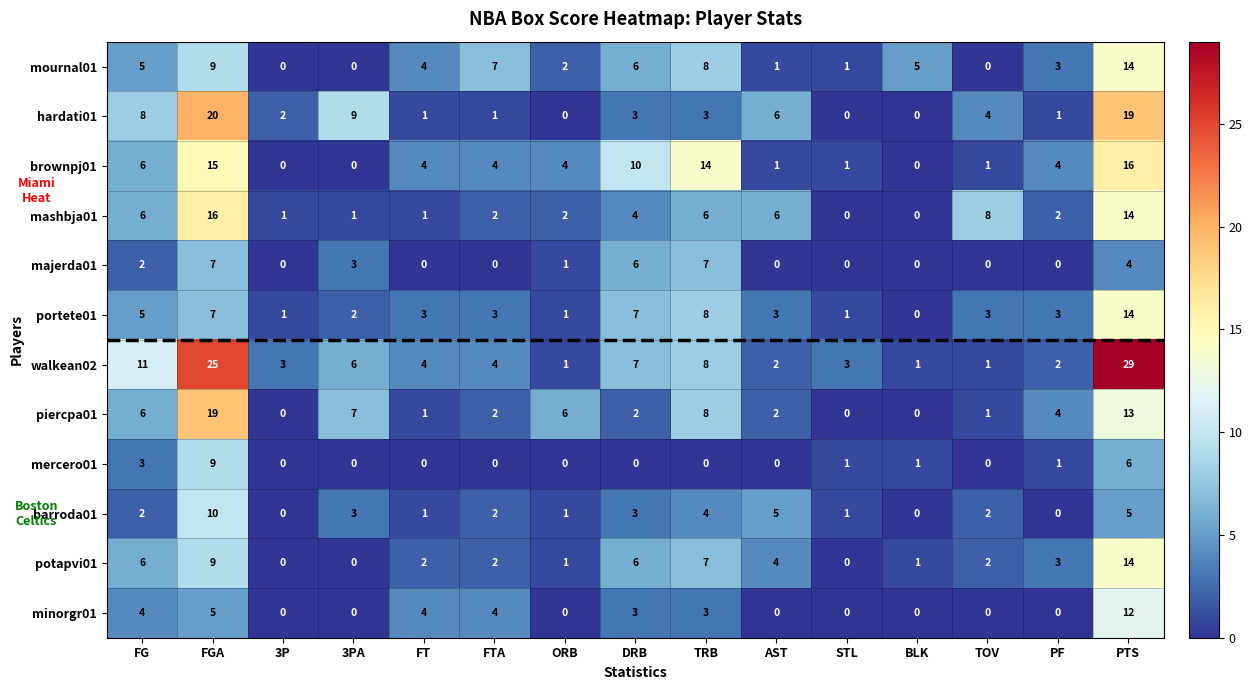

What is the maximum value shown in the chart?

29